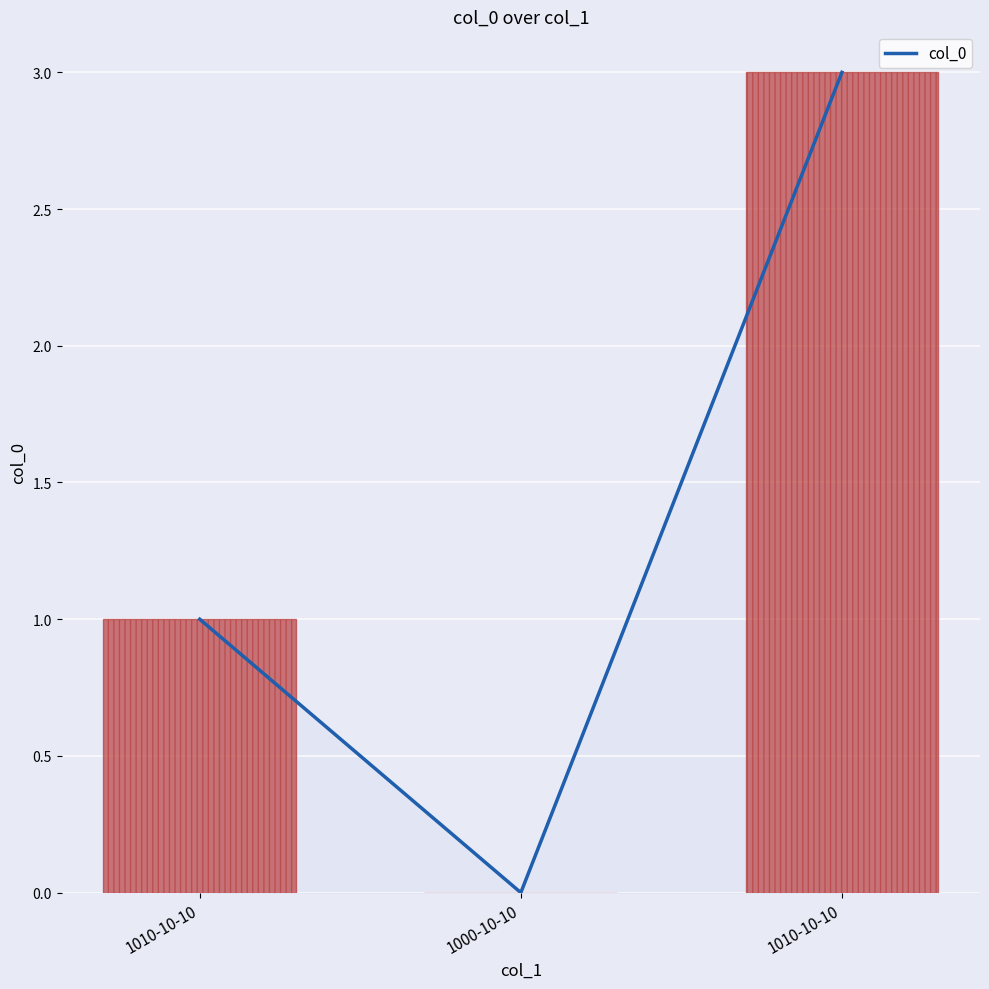

What is the label of the 3rd bar from the left?

1010-10-10